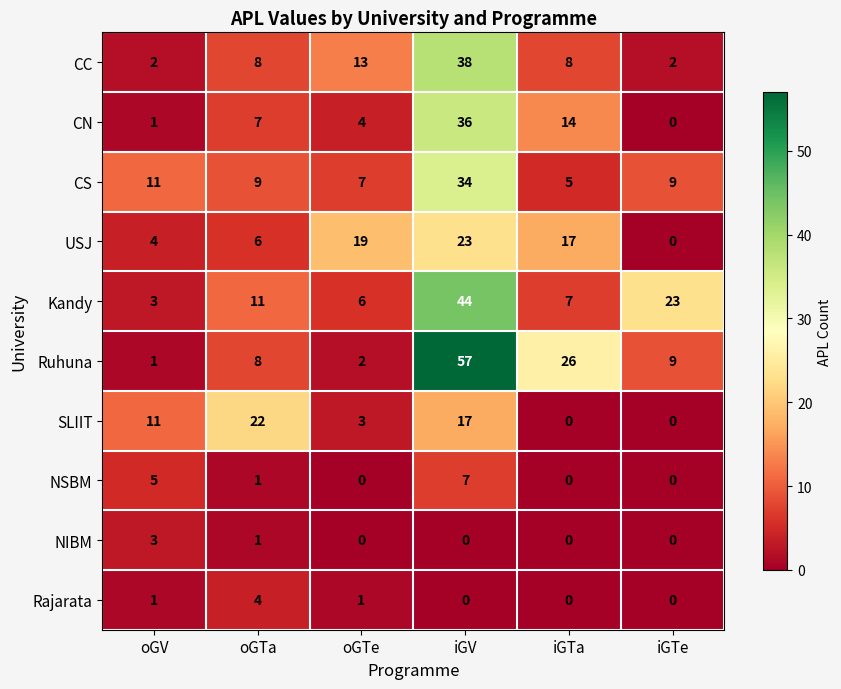

List the series in order of their peak value, highest first.

Ruhuna, Kandy, CC, CN, CS, USJ, SLIIT, NSBM, Rajarata, NIBM